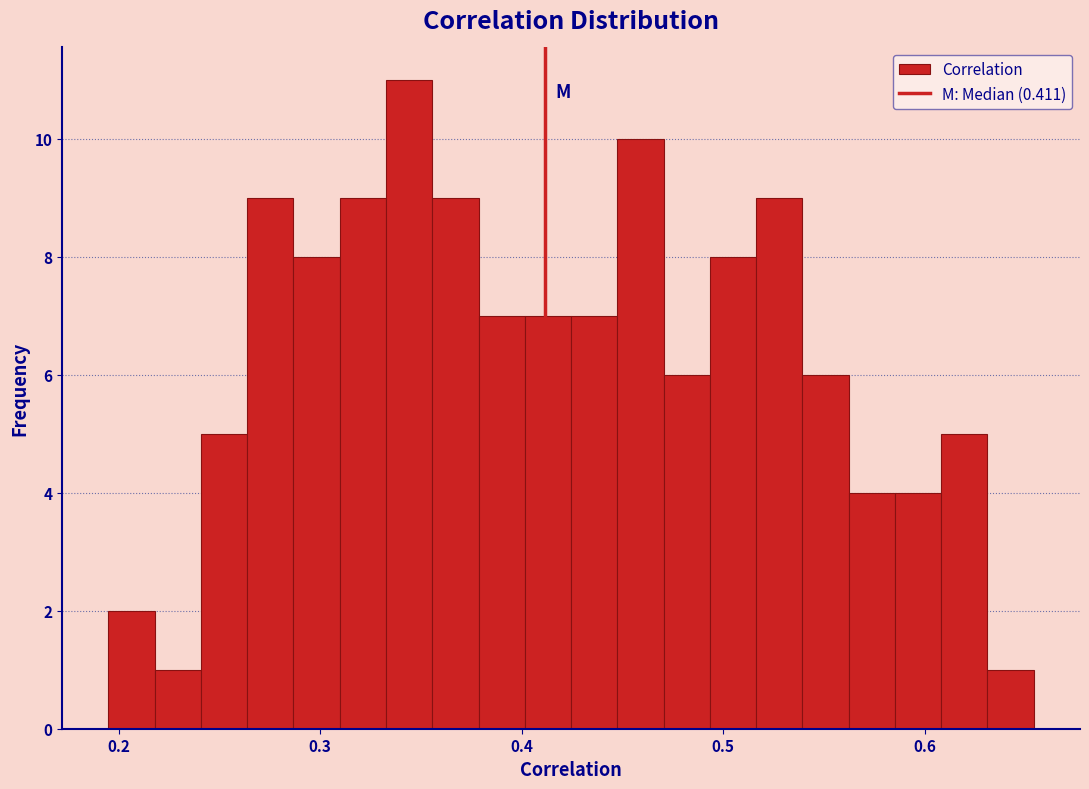

Around what value on the x-axis is the tallest bar? Give the approximate position of its centre, as read against the axis.

0.34